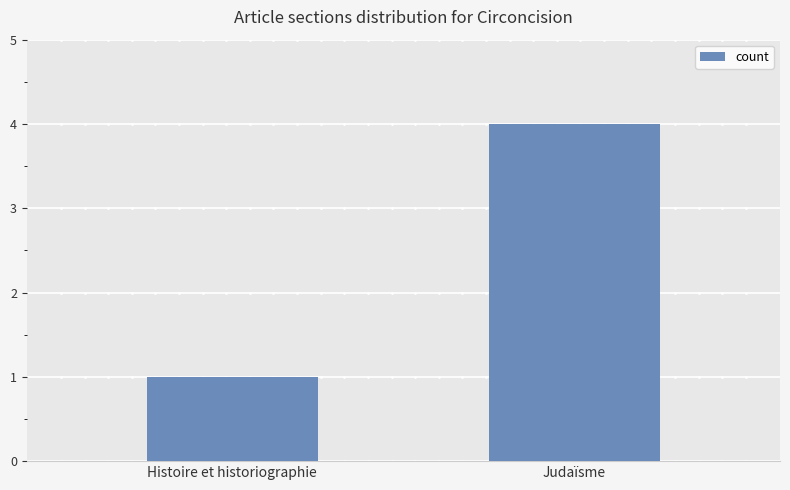

How many values are between 1 and 4?

2